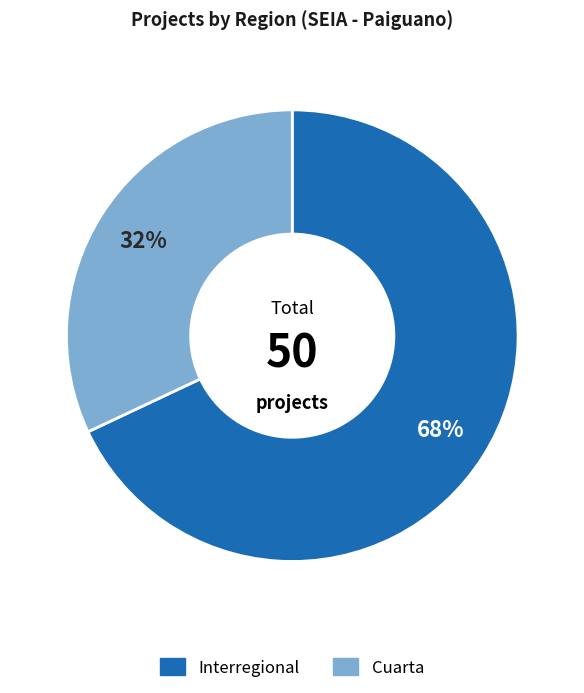

The Cuarta slice represents 32% of the pie. True or false?

True